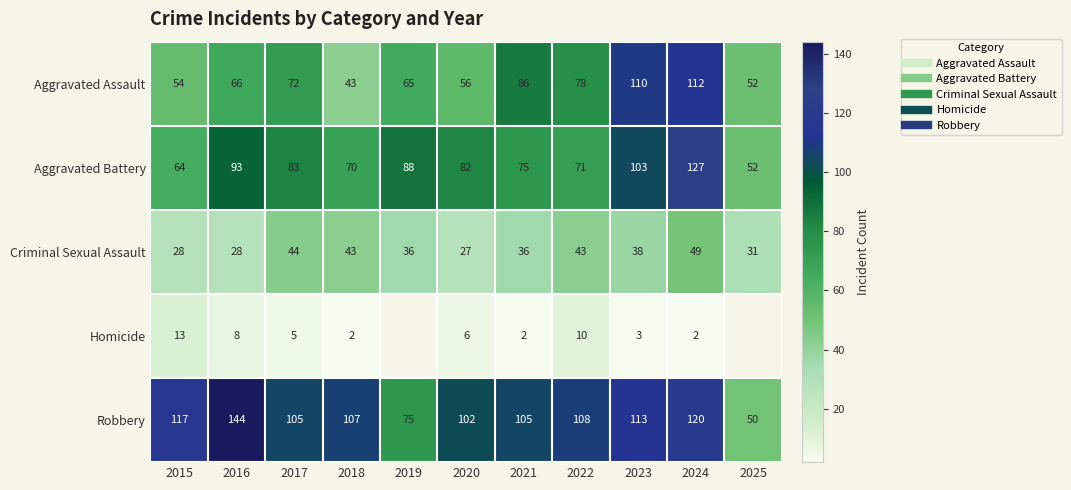

At how many categories does at least one series exceed 114?

3